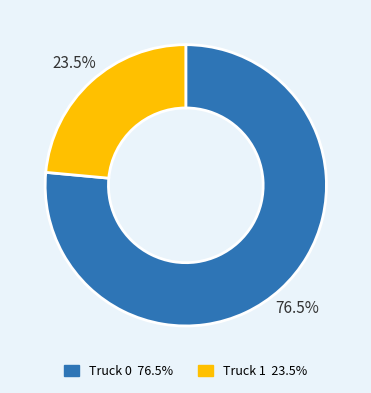

The Truck 1 slice represents 10% of the pie. True or false?

False